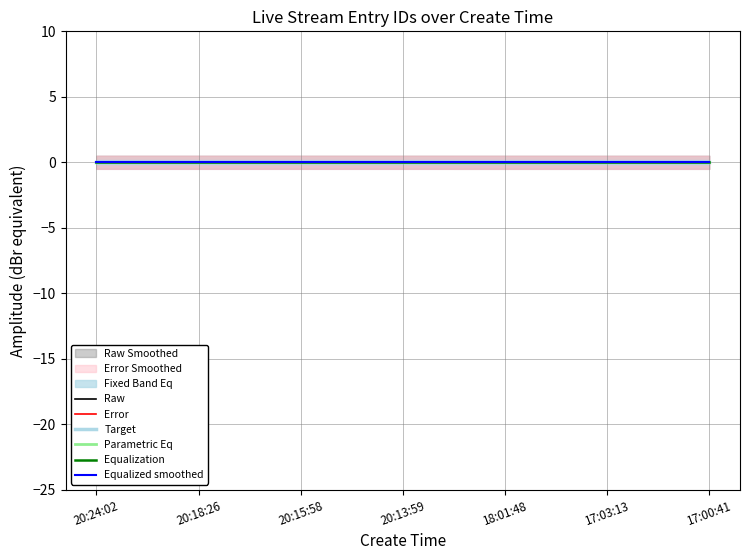

True or false: Parametric Eq and Equalization intersect in this chart.

False